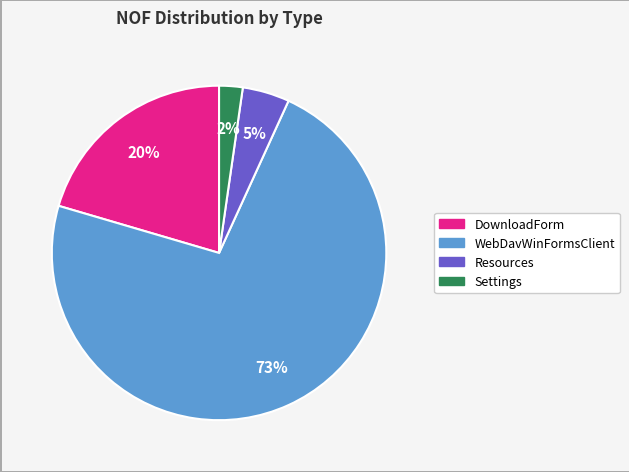

How many segments does this pie chart have?

4